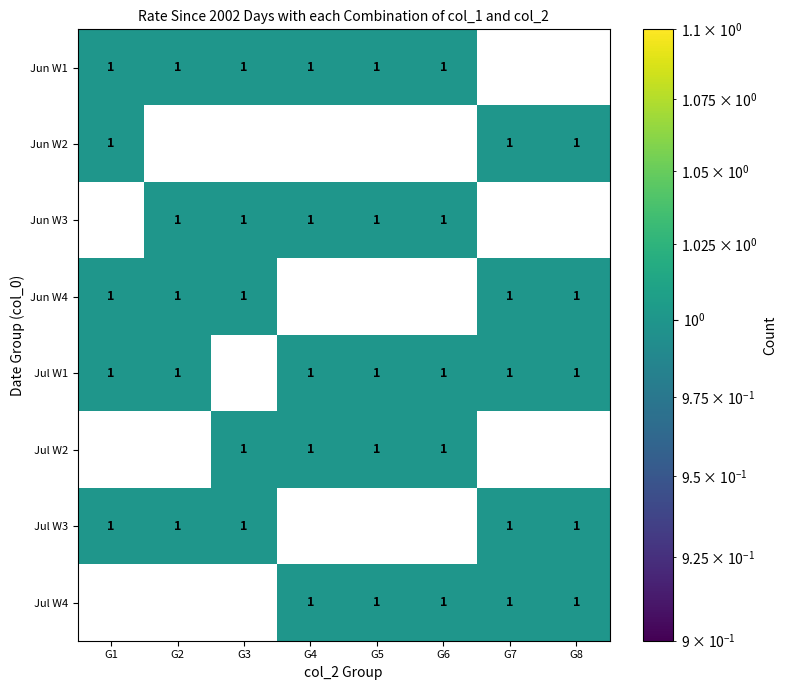

Count the Jun W4 values in the range 0 to 1.

8